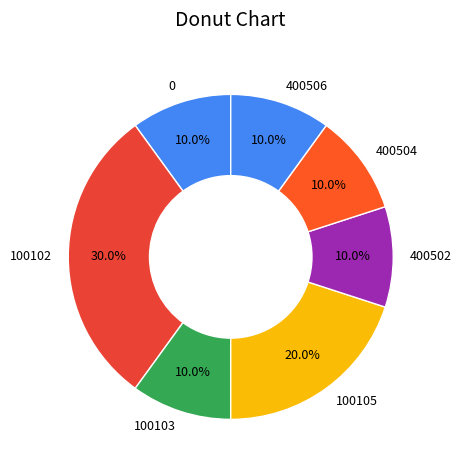

What is the ratio of the value at 0 to the value at 400502?

1.0